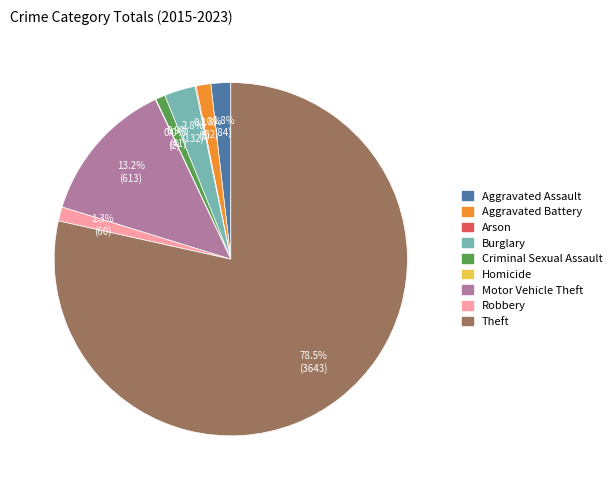

Which slice is the largest?

Theft